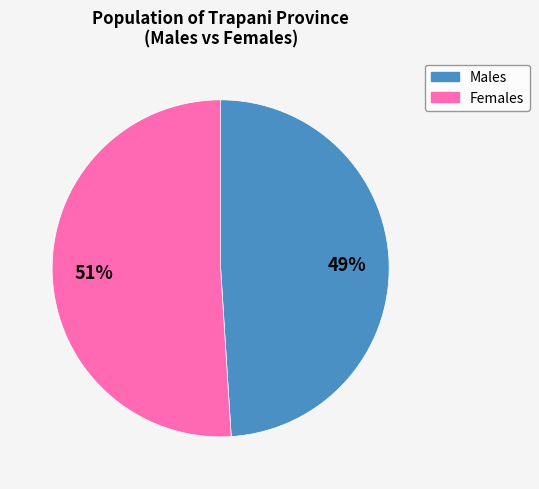

Is there a majority slice in this chart?

Yes